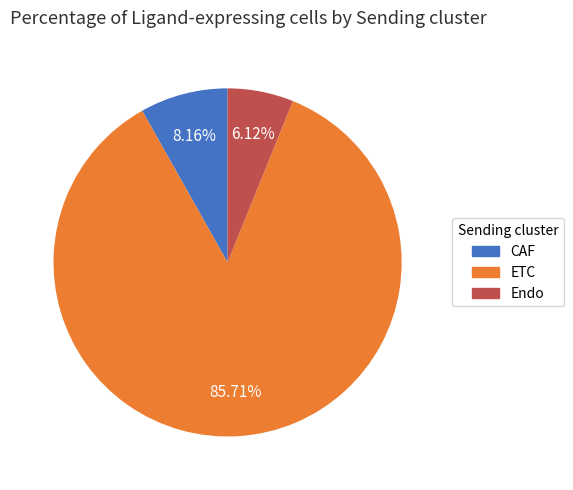

Which category has the smallest portion of the pie?

Endo